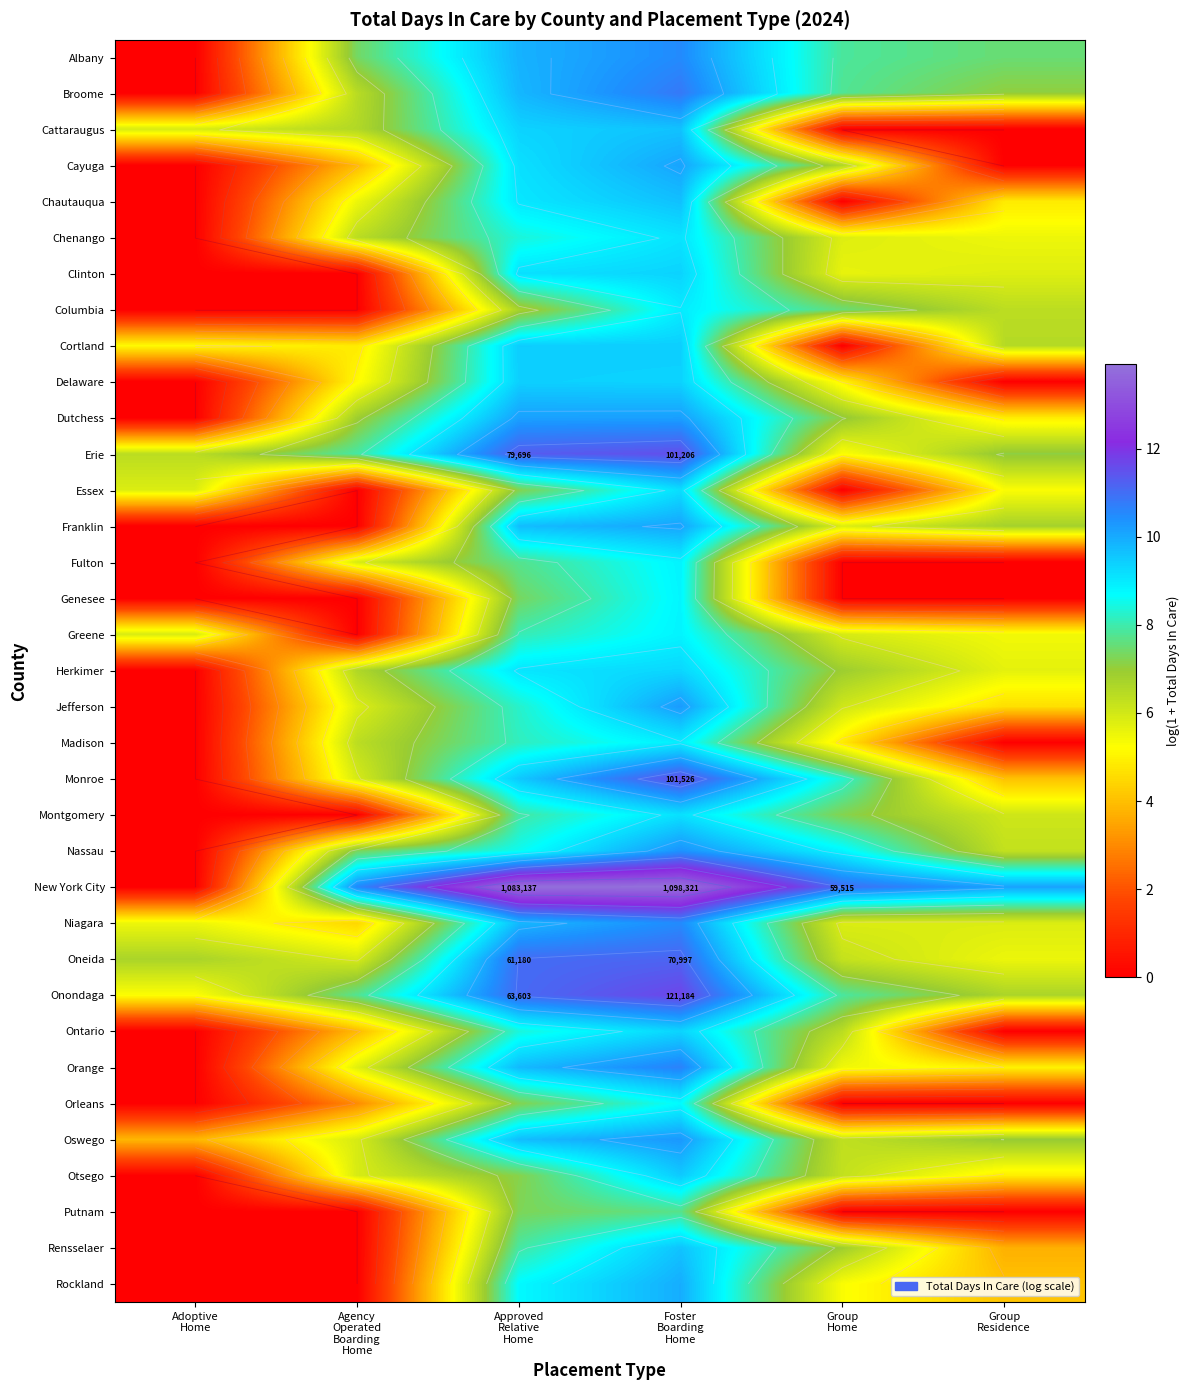

List the series in order of their peak value, highest first.

New York City, Onondaga, Monroe, Erie, Oneida, Broome, Orange, Albany, Niagara, Nassau, Oswego, Jefferson, Dutchess, Cayuga, Franklin, Rockland, Chautauqua, Cattaraugus, Rensselaer, Otsego, Cortland, Delaware, Clinton, Ontario, Herkimer, Essex, Montgomery, Chenango, Columbia, Madison, Fulton, Greene, Genesee, Orleans, Putnam